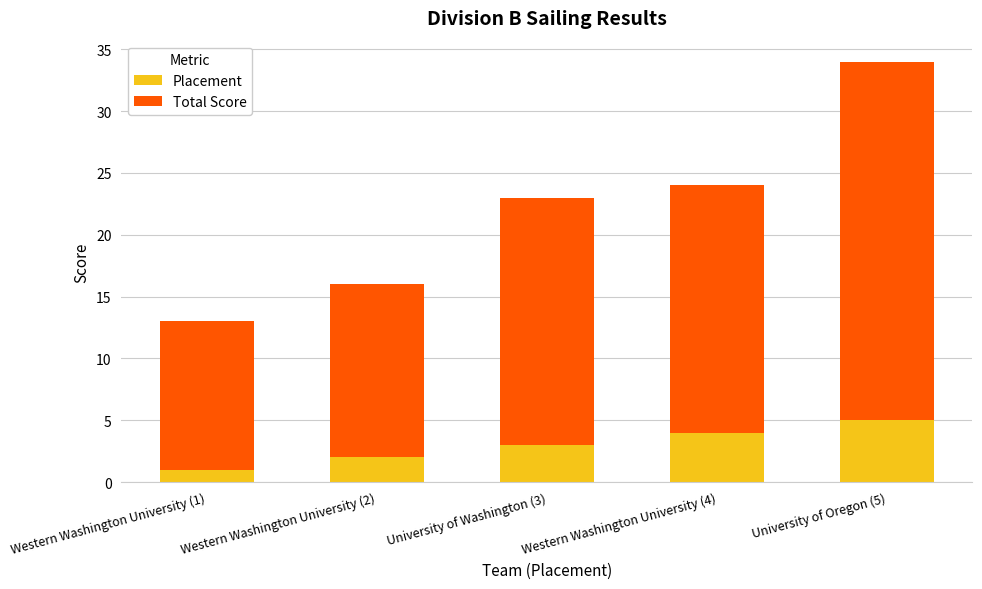

Which category has the highest value in the Placement series?

University of Oregon (5)